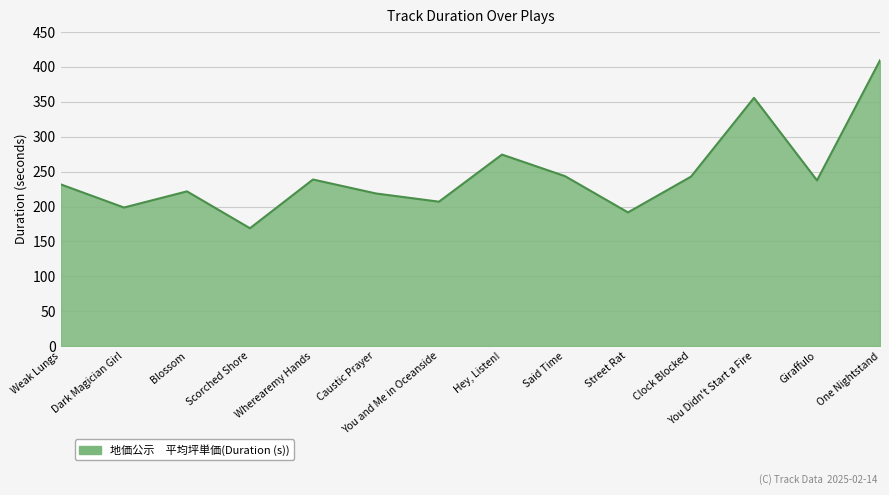

The chart shows a value of 243.5 at Said Time. True or false?

True